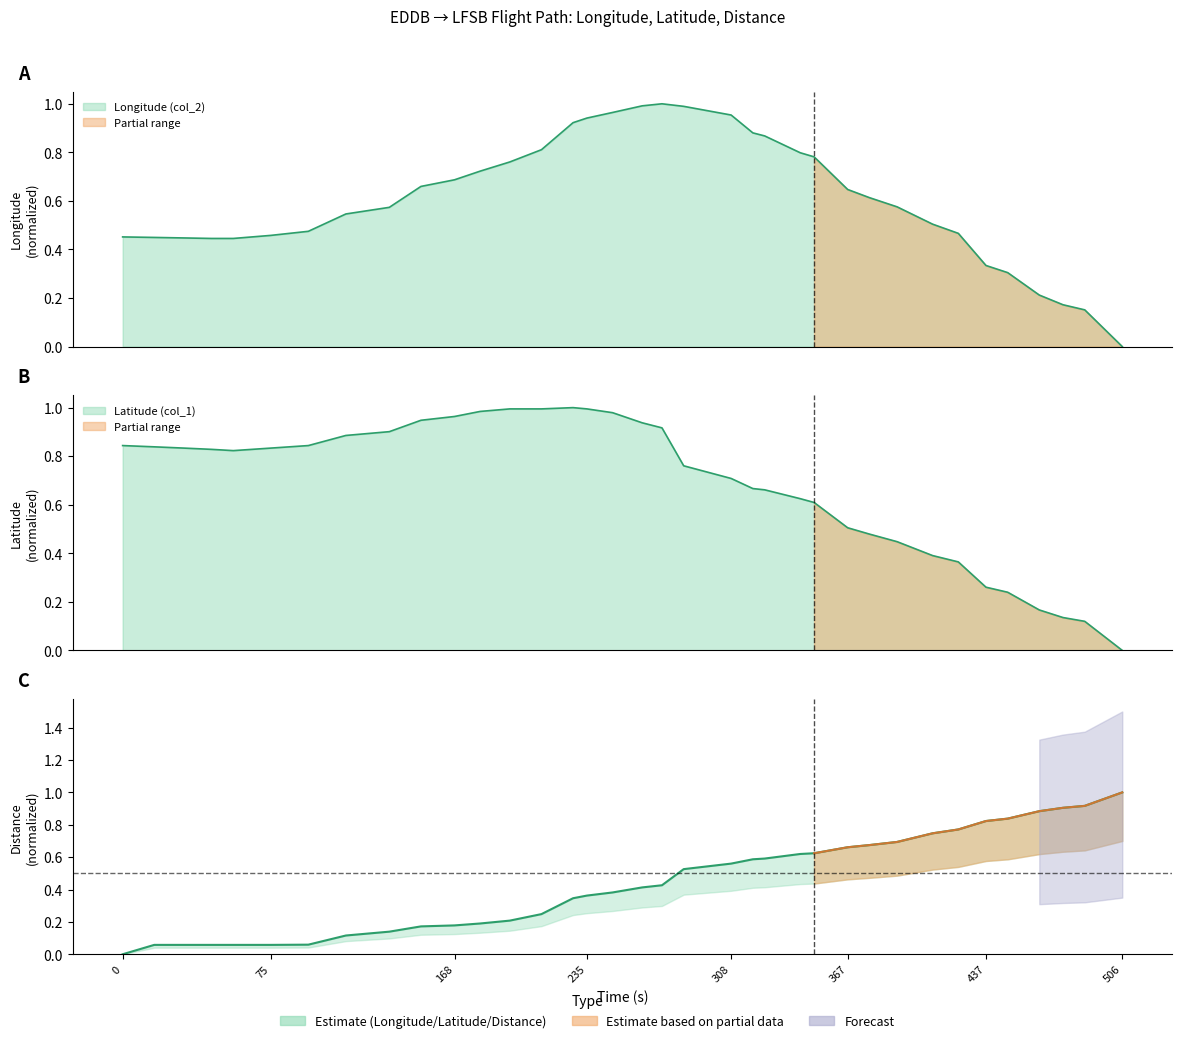

Reading left to right, what are all the values shown in this chart?

Longitude (col_2): 0=0.5	16=0.4	31=0.4	45=0.4	56=0.4	75=0.5	94=0.5	113=0.5	135=0.6	151=0.7	168=0.7	181=0.7	196=0.8	212=0.8	228=0.9	235=0.9	248=1.0	263=1.0	273=1.0	284=1.0	308=1.0	319=0.9	325=0.9	343=0.8	350=0.8	367=0.6	378=0.6	392=0.6	410=0.5	423=0.5	437=0.3	448=0.3	464=0.2	476=0.2	487=0.2	506=0.0
Latitude (col_1): 0=0.8	16=0.8	31=0.8	45=0.8	56=0.8	75=0.8	94=0.8	113=0.9	135=0.9	151=0.9	168=1.0	181=1.0	196=1.0	212=1.0	228=1.0	235=1.0	248=1.0	263=0.9	273=0.9	284=0.8	308=0.7	319=0.7	325=0.7	343=0.6	350=0.6	367=0.5	378=0.5	392=0.4	410=0.4	423=0.4	437=0.3	448=0.2	464=0.2	476=0.1	487=0.1	506=0.0
Distance (col_3): 0=0.0	16=0.1	31=0.1	45=0.1	56=0.1	75=0.1	94=0.1	113=0.1	135=0.1	151=0.2	168=0.2	181=0.2	196=0.2	212=0.2	228=0.3	235=0.4	248=0.4	263=0.4	273=0.4	284=0.5	308=0.6	319=0.6	325=0.6	343=0.6	350=0.6	367=0.7	378=0.7	392=0.7	410=0.7	423=0.8	437=0.8	448=0.8	464=0.9	476=0.9	487=0.9	506=1.0